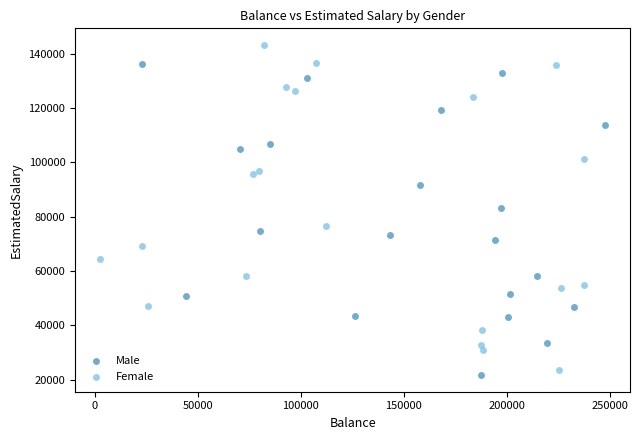

Which series contains the highest Y value?

Female